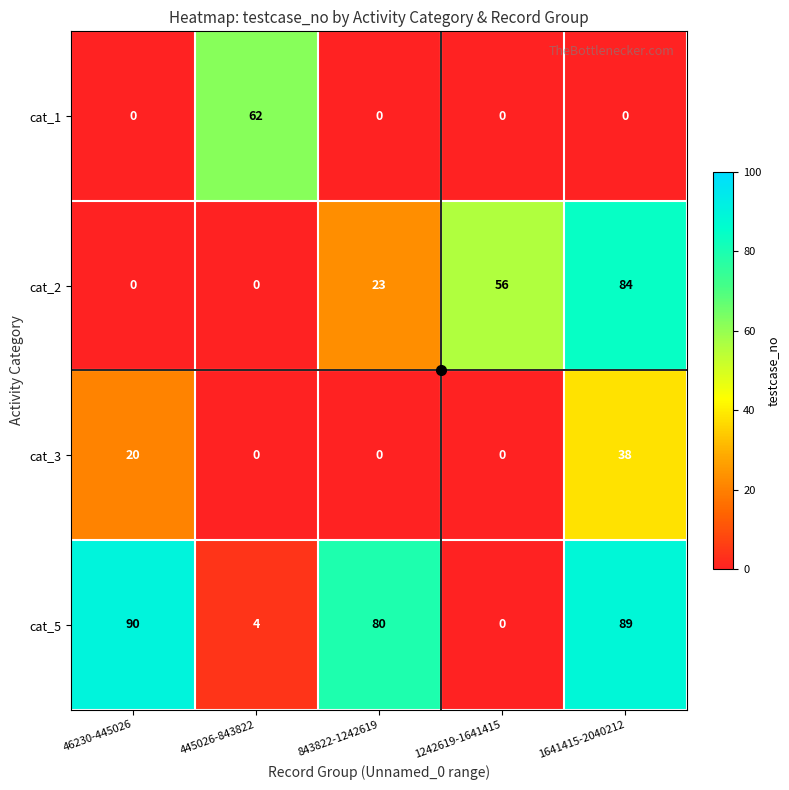

Which series has the widest spread of values?

cat_5